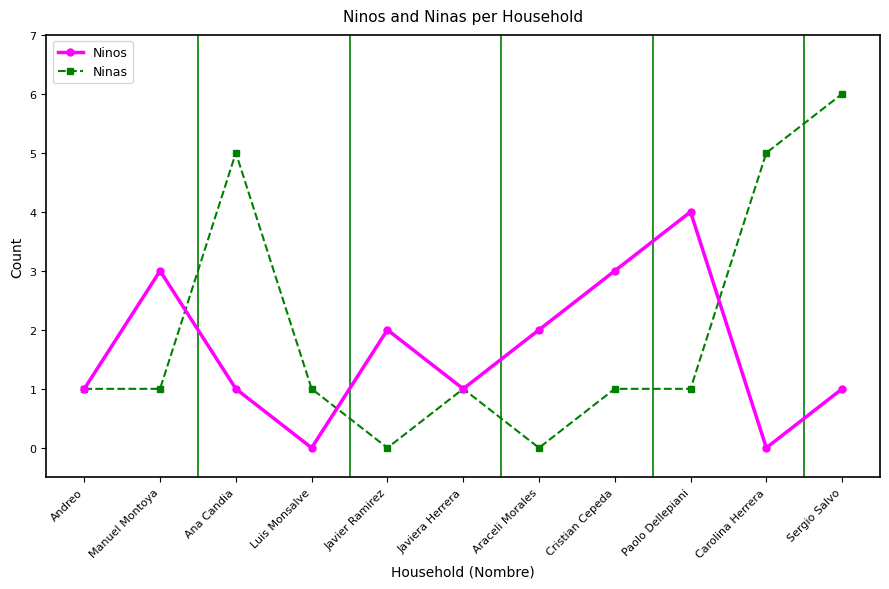

What position from the left is Luis Monsalve?

4